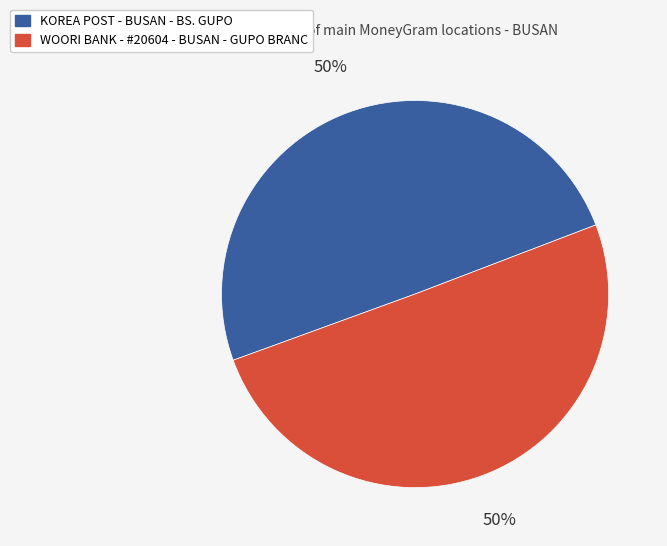

Approximately how many times larger is the value at WOORI BANK - #20604 - BUSAN - GUPO BRANC compared to KOREA POST - BUSAN - BS. GUPO?

1.0